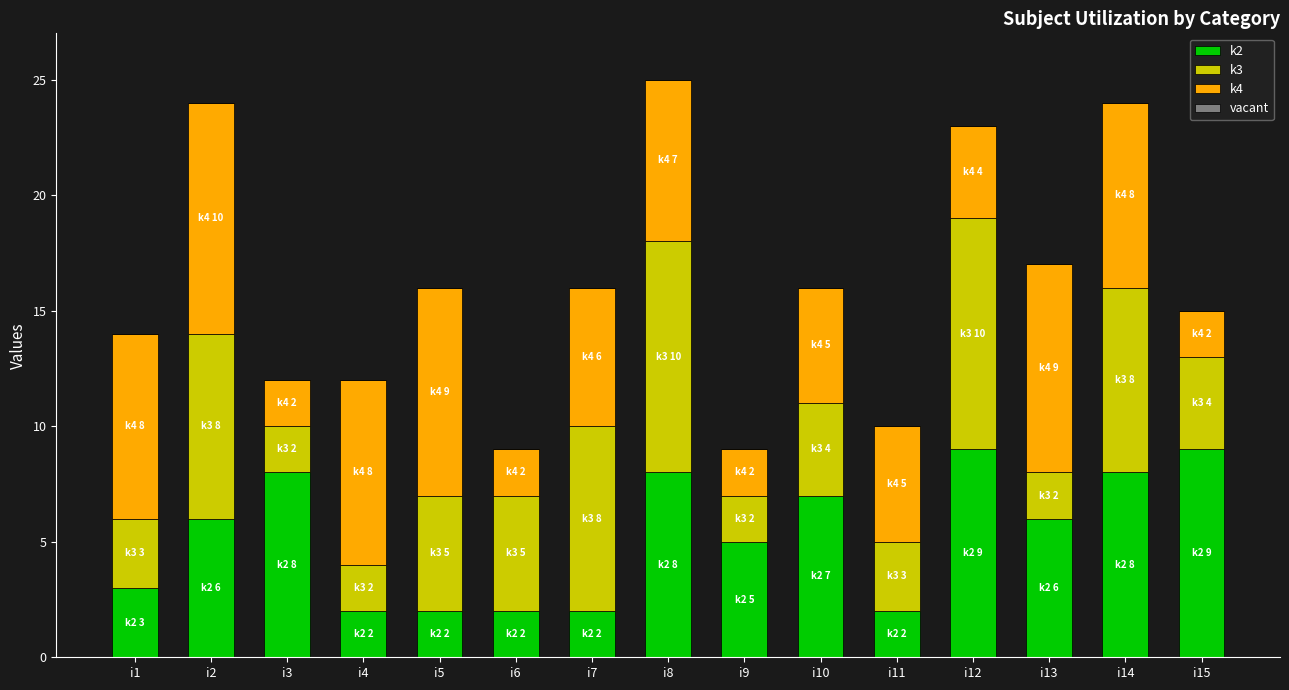

The k2 series shows 3 at i5. True or false?

False